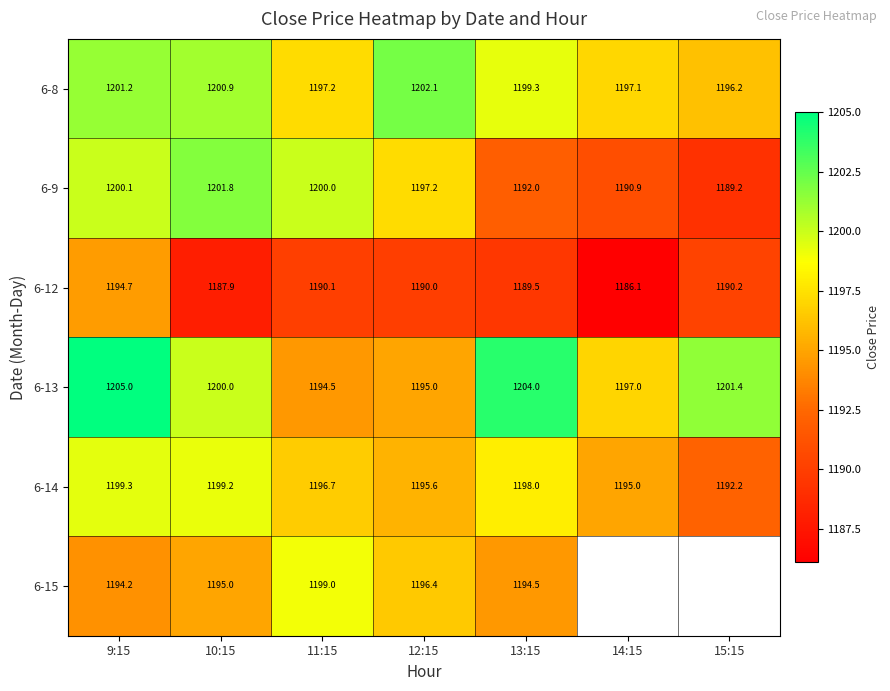

Which label corresponds to the largest value in the chart?

9:15